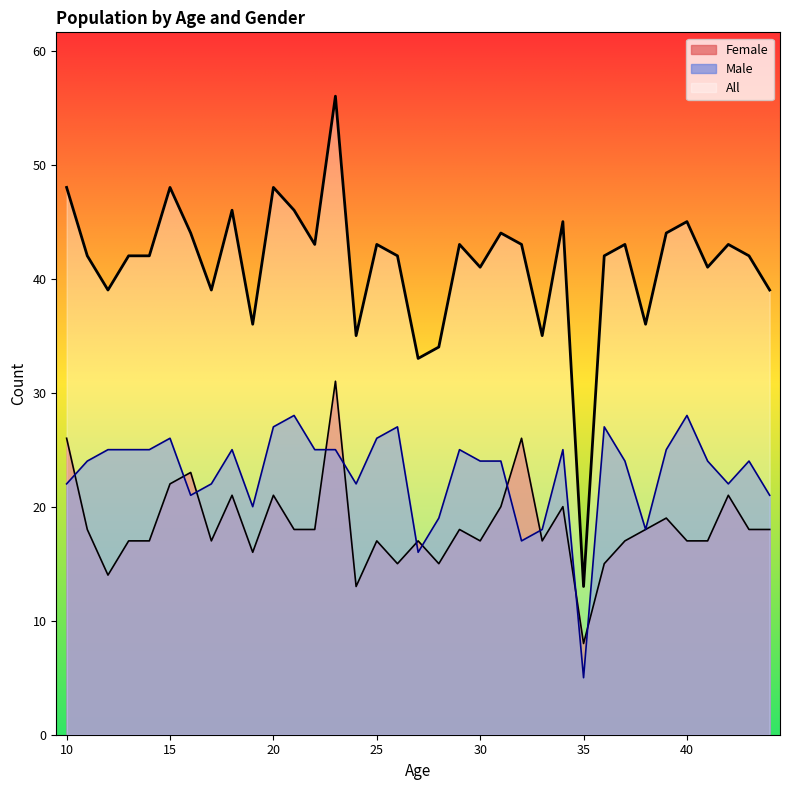

Which has a higher value, 3 or 13?

13